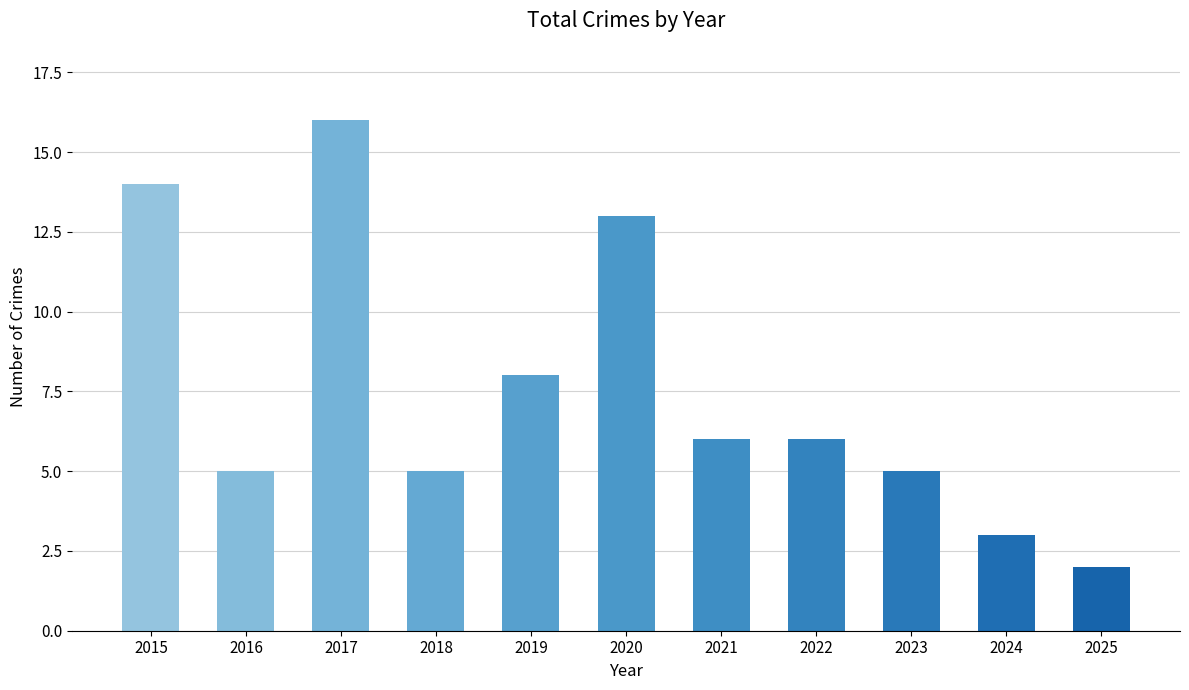

Which label corresponds to the largest value in the chart?

2017